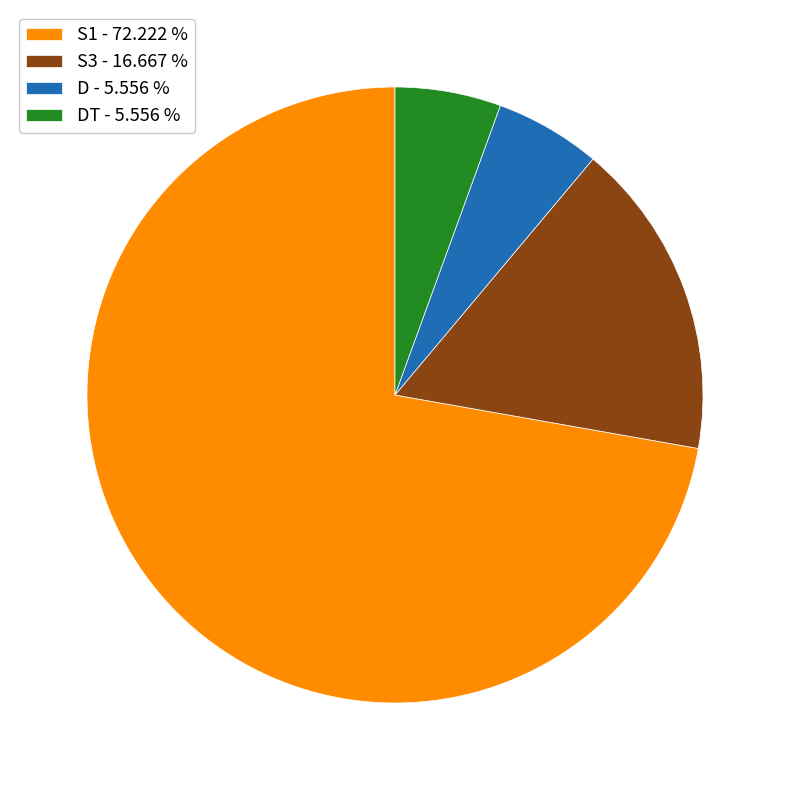

Is the sum of D - 5.556 % and DT - 5.556 % greater than half?

No